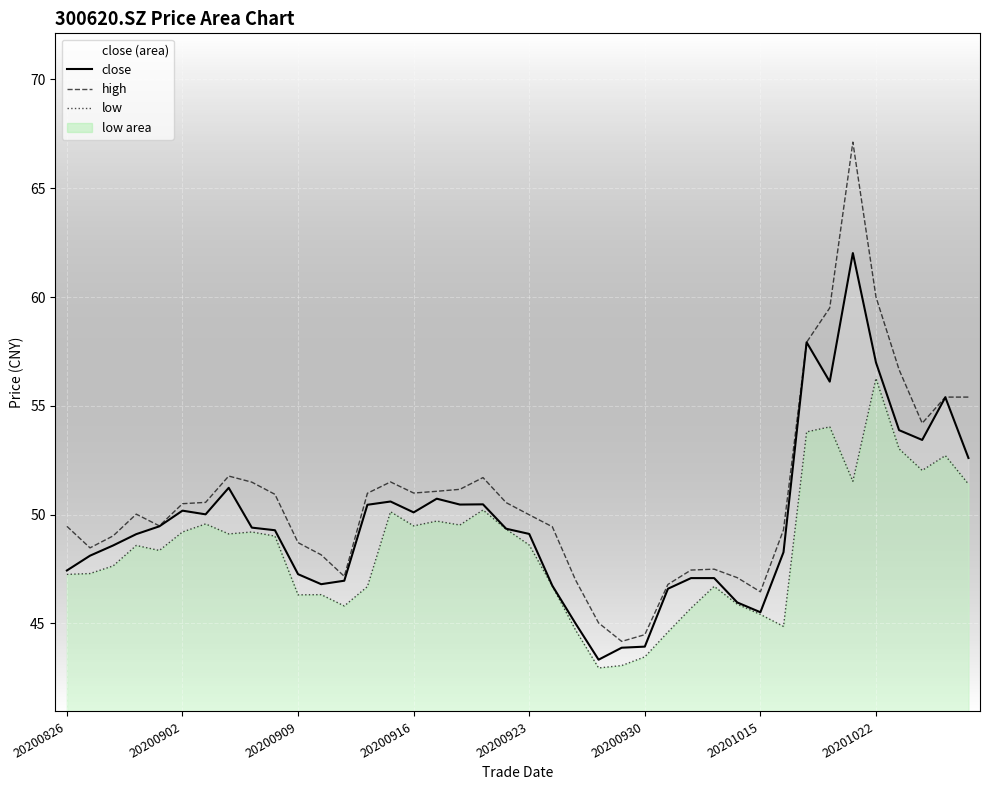

Which category has the lowest value in the close series?

23